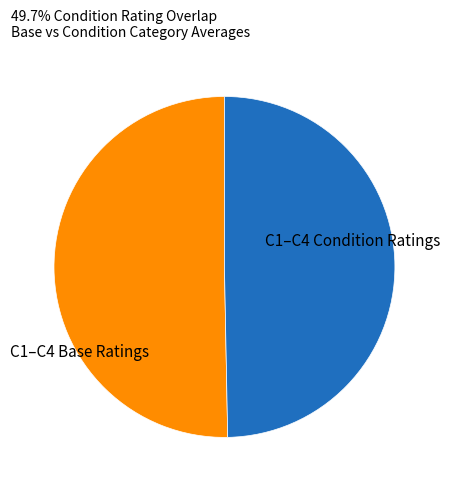

Which slice is the smallest?

C1–C4 Condition Ratings